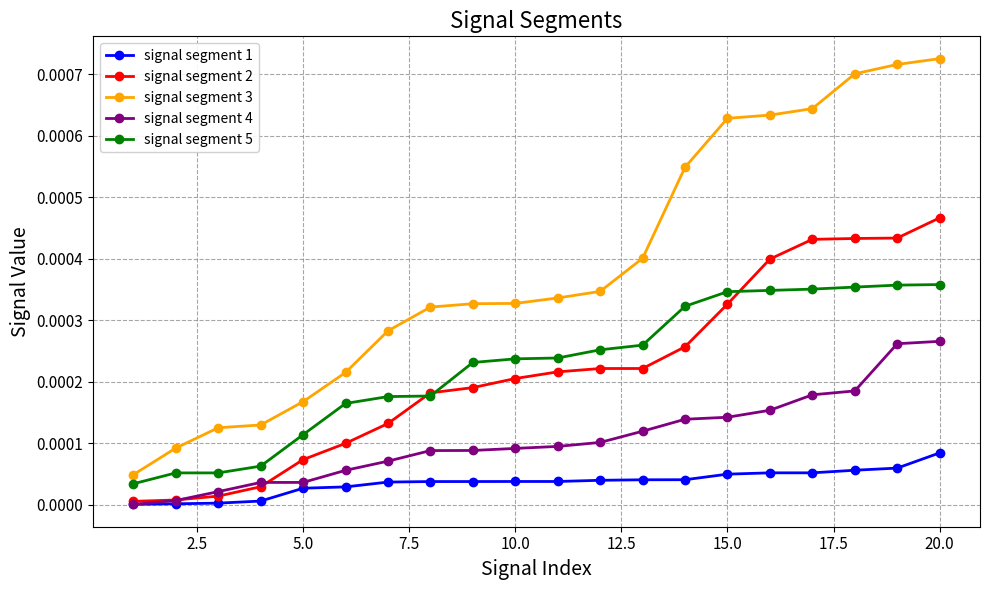

Which series has the widest spread of values?

signal segment 3